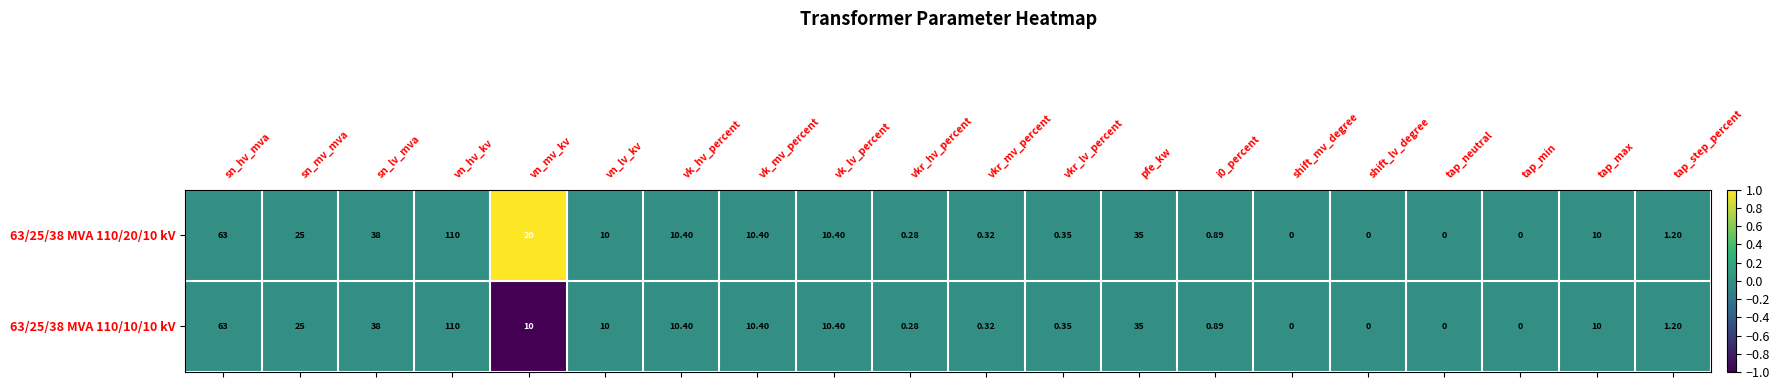

At which label is 63/25/38 MVA 110/20/10 kV closest to 55?

sn_hv_mva